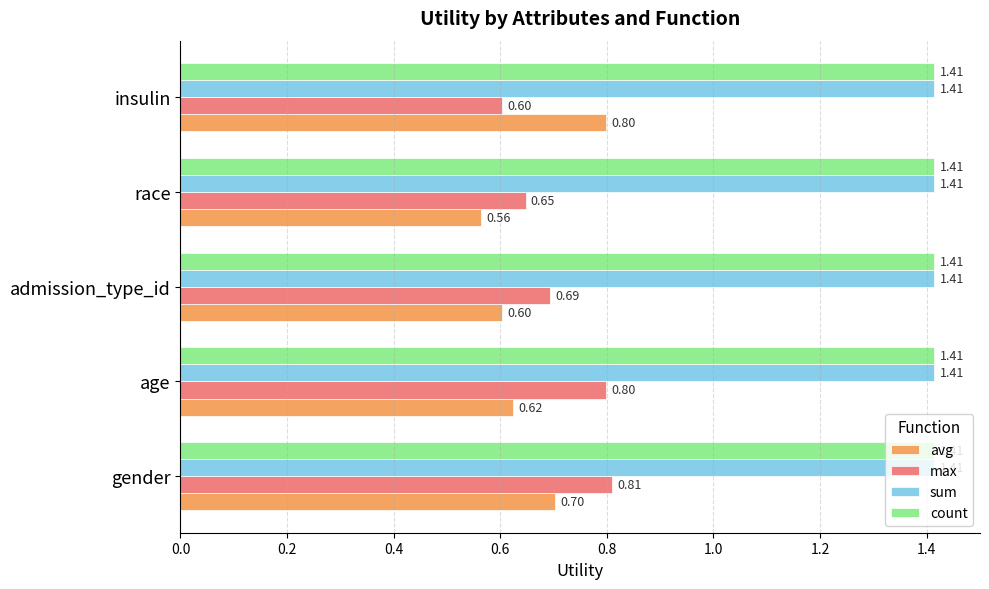

List the labels in order of avg value, smallest first.

race, admission_type_id, age, gender, insulin